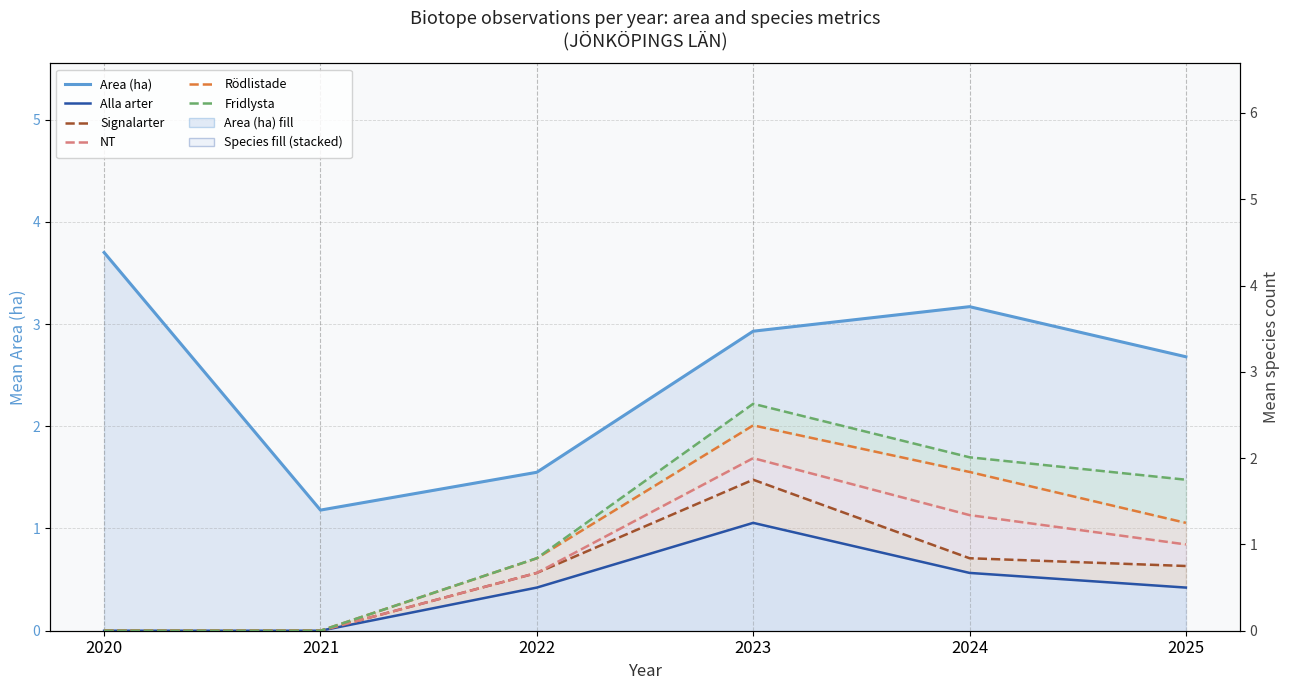

At which category does Alla arter reach its first local peak?

2023